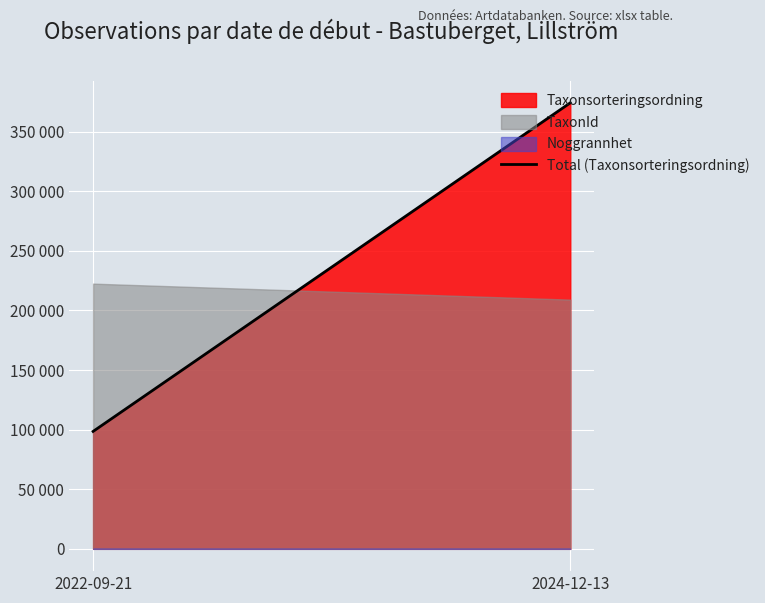

Is it true that the value at 2024-12-13 is 113511?

False